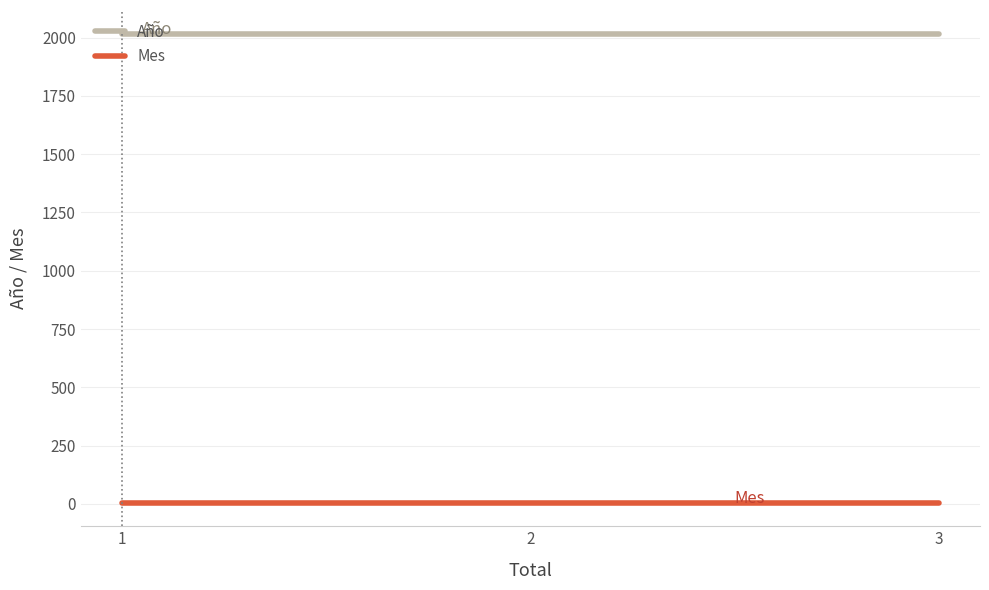

At which label is Mes closest to 5?

1